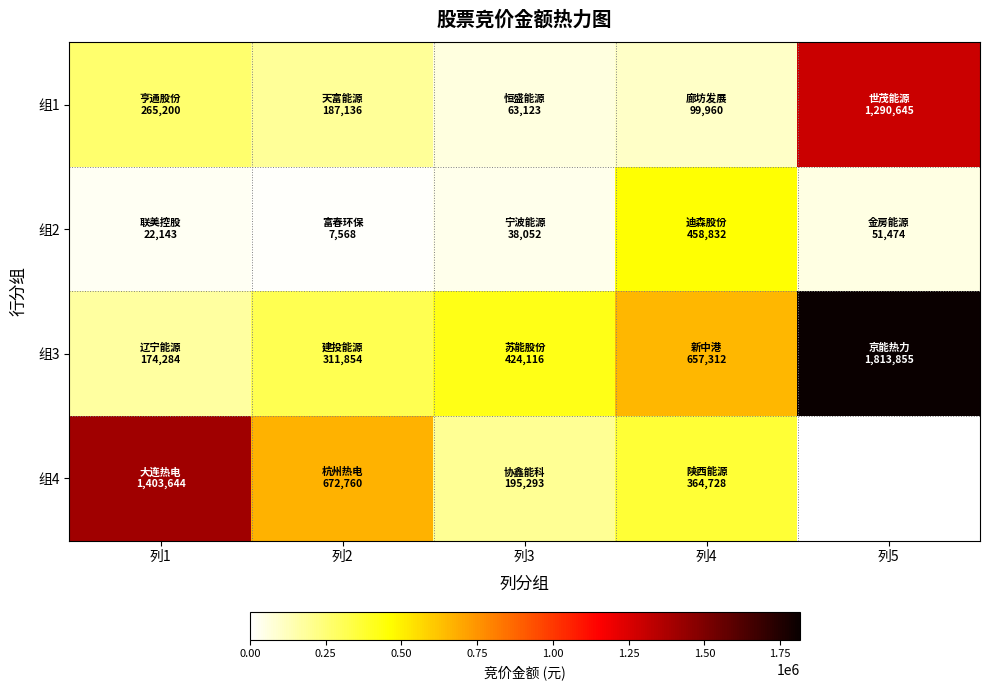

True or false: 组4 has a value of 672760.0 at 列2.

True